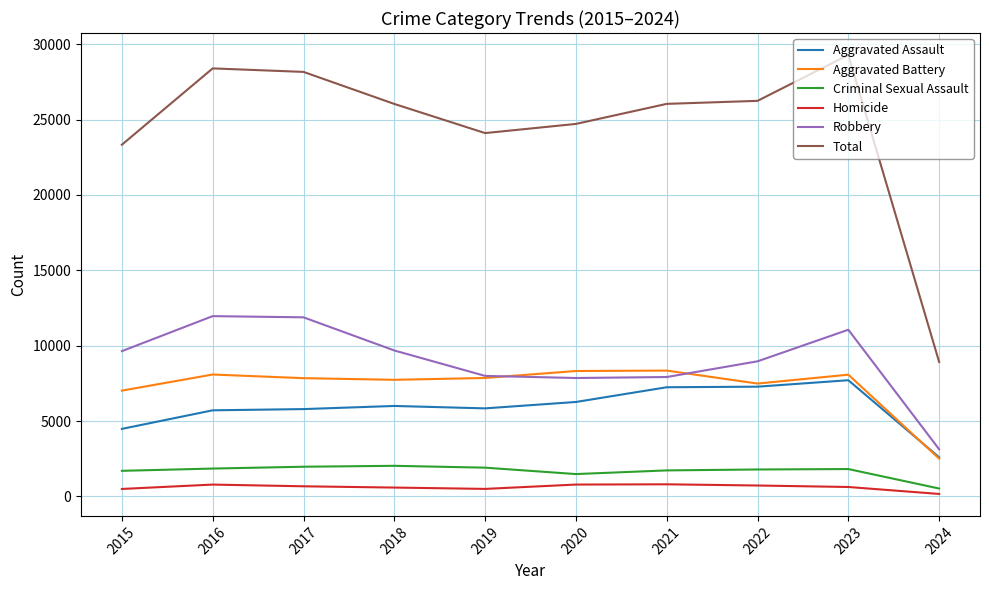

Which series has the largest range (max minus min)?

Total